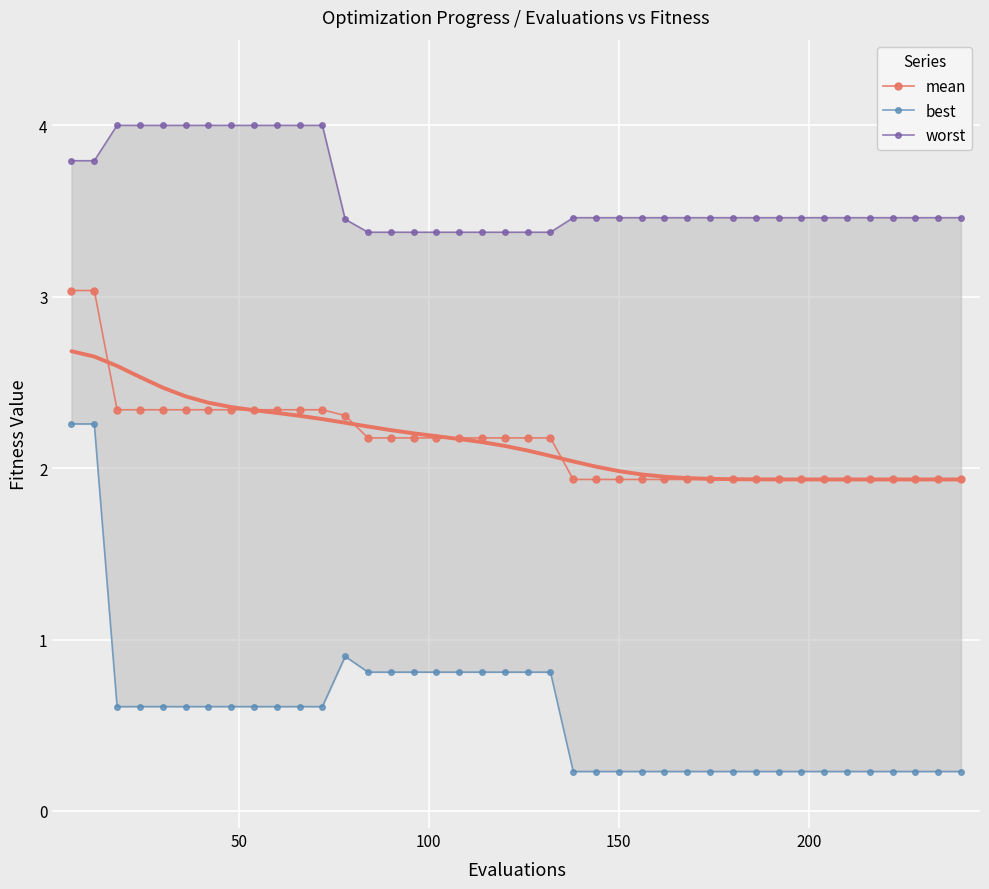

How many data points in mean are above 2?

22